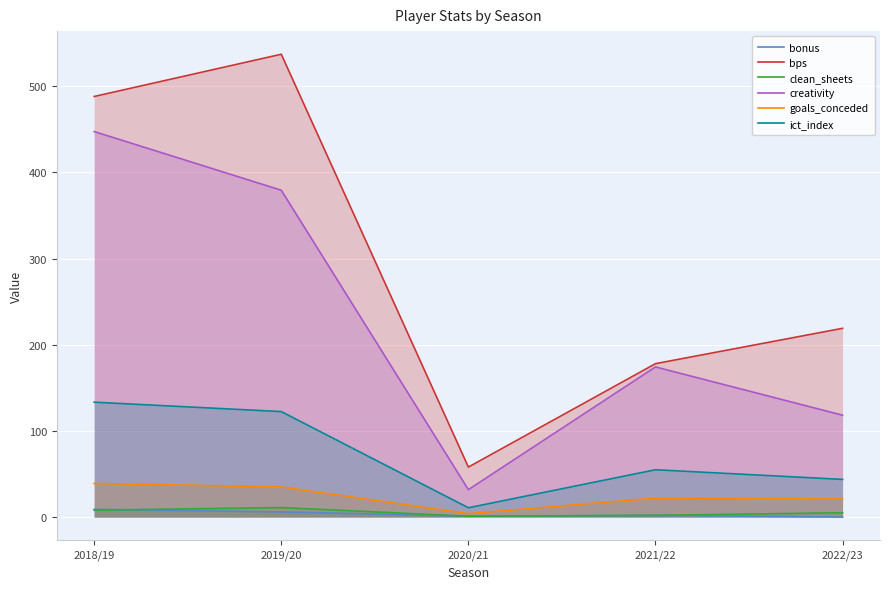

True or false: ict_index and bps intersect in this chart.

False